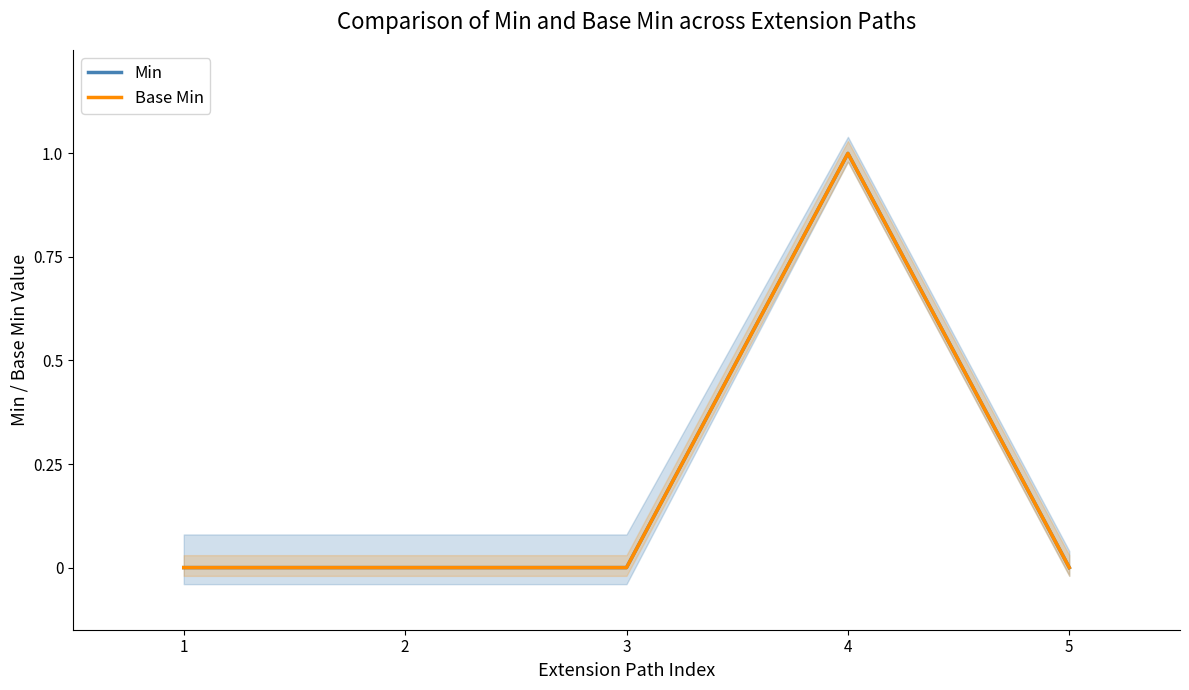

Reading left to right, list all the values displayed in this chart.

Min: 1=0	2=0	3=0	4=1	5=0
Base Min: 1=0	2=0	3=0	4=1	5=0